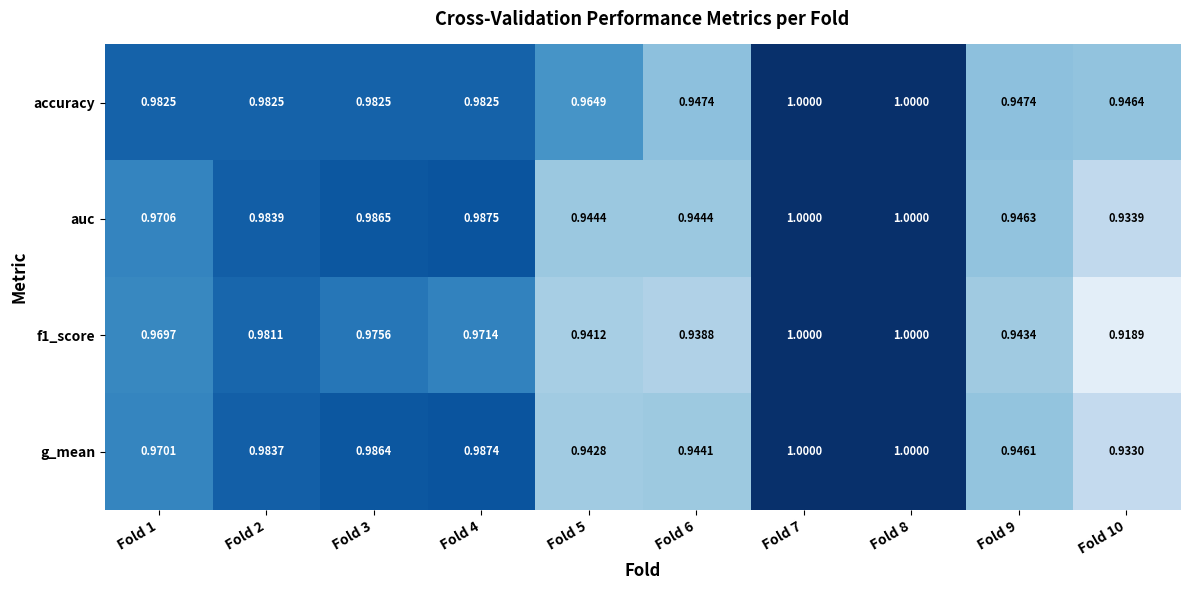

What is the total value across all series at Fold 8?

4.0